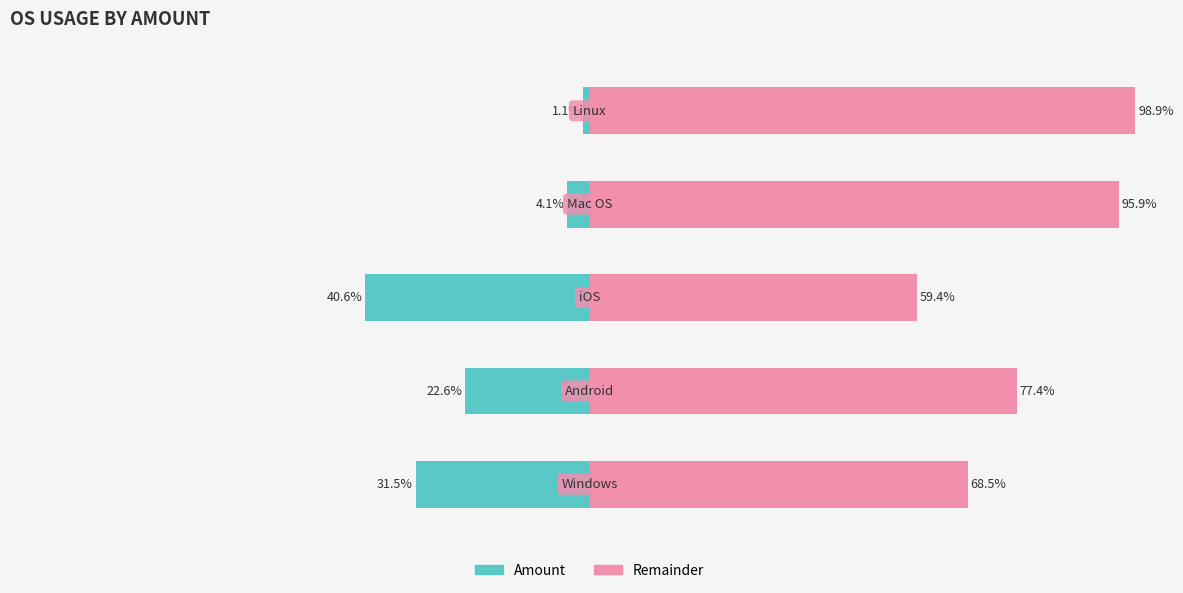

Are the bars grouped side by side (vs. stacked)?

No